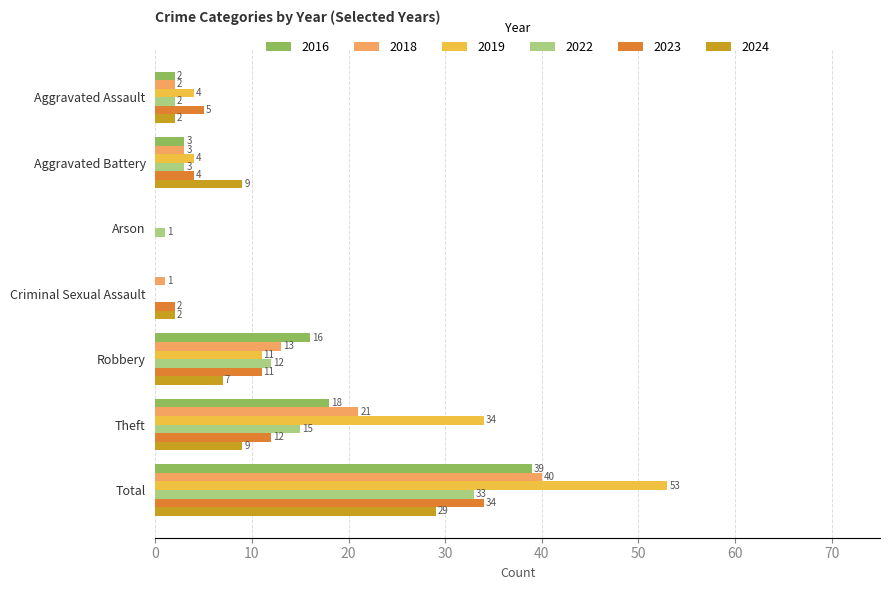

Is it true that 2018 equals 28 at Theft?

False